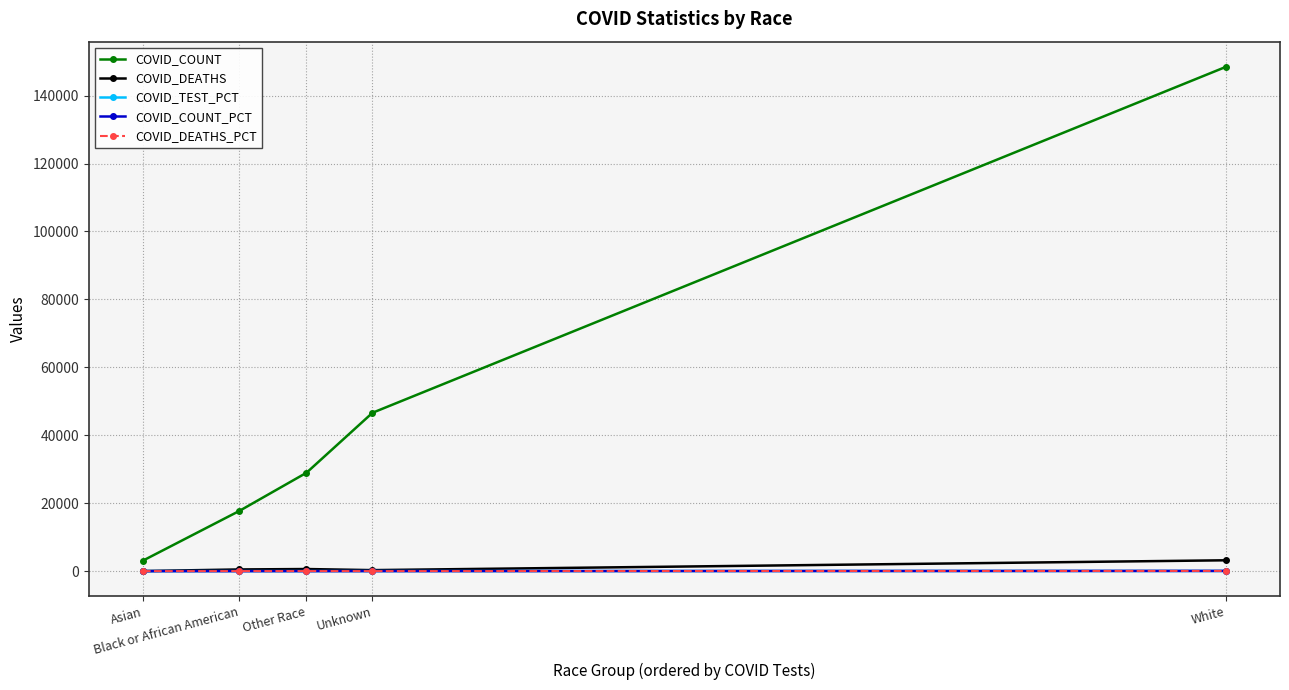

What is the maximum value shown in the chart?

148463.0